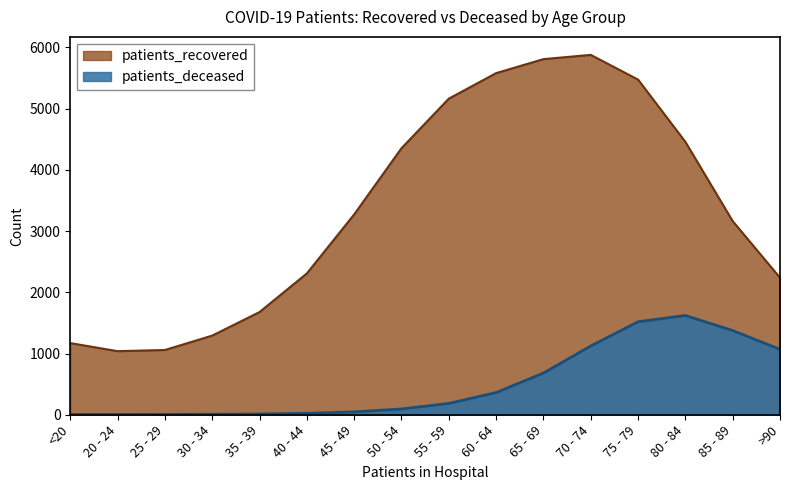

Reading right to left, extract all data points from this chart.

>90=2237.5	85 - 89=3161.6	80 - 84=4455.8	75 - 79=5472.4	70 - 74=5875.9	65 - 69=5806.6	60 - 64=5578.0	55 - 59=5161.1	50 - 54=4352.0	45 - 49=3271.4	40 - 44=2307.5	35 - 39=1676.7	30 - 34=1292.2	25 - 29=1057.4	20 - 24=1037.9	<20=1169.9